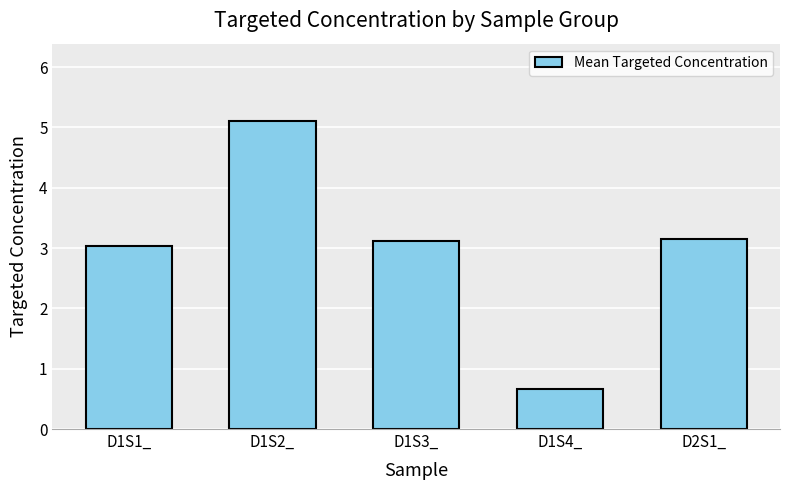

What is the change in value from D1S3_ to D1S4_?

-2.4